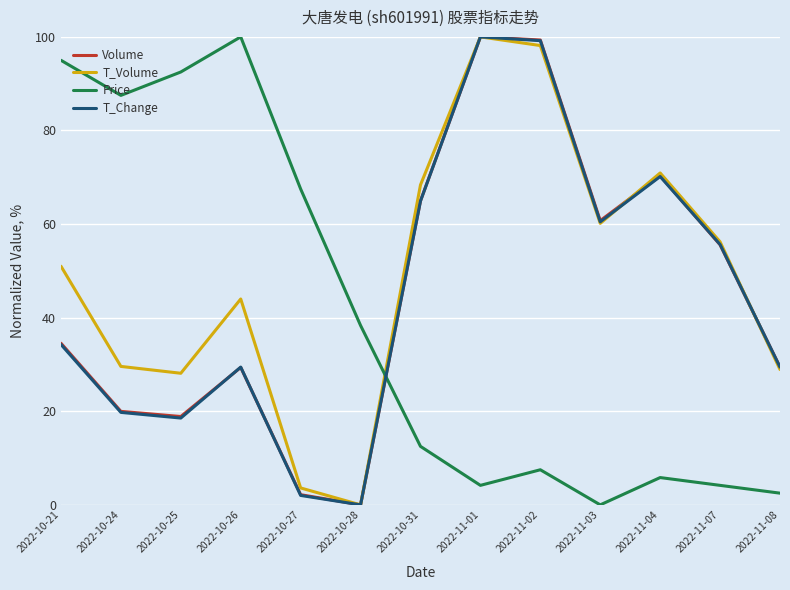

Reading right to left, what are all the values shown in this chart?

Volume: 29.4	55.6	70.3	60.7	99.3	100.0	65.0	0.0	2.2	29.4	18.9	20.0	34.5
T_Volume: 28.9	56.2	70.9	60.2	98.2	100.0	68.4	0.0	3.6	44.0	28.1	29.6	51.0
Price: 2.5	4.2	5.8	0.0	7.5	4.2	12.5	38.3	67.5	100.0	92.5	87.5	95.0
T_Change: 29.4	55.6	70.2	60.5	99.2	100.0	64.9	0.0	2.0	29.4	18.5	19.8	34.3